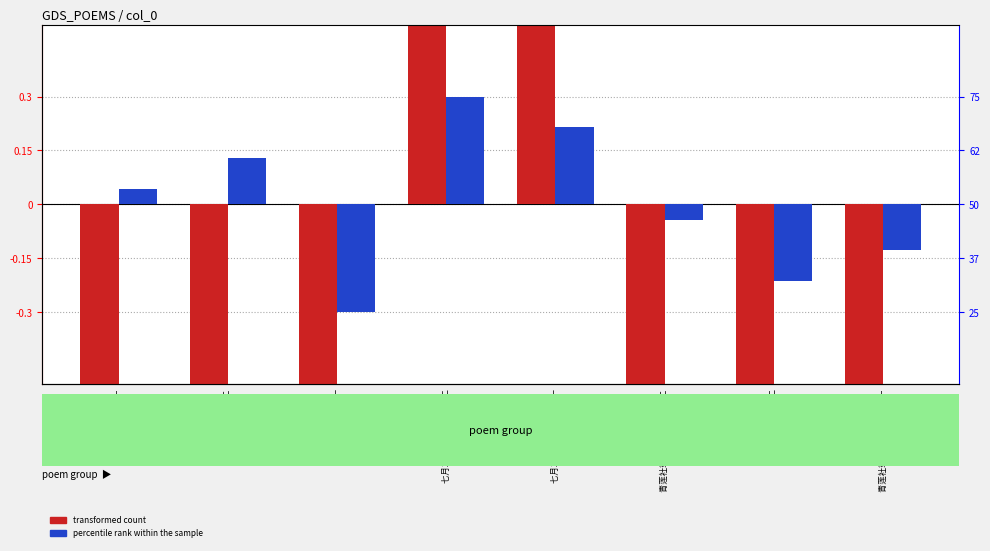

How many data points in transformed count are less than 0?

6